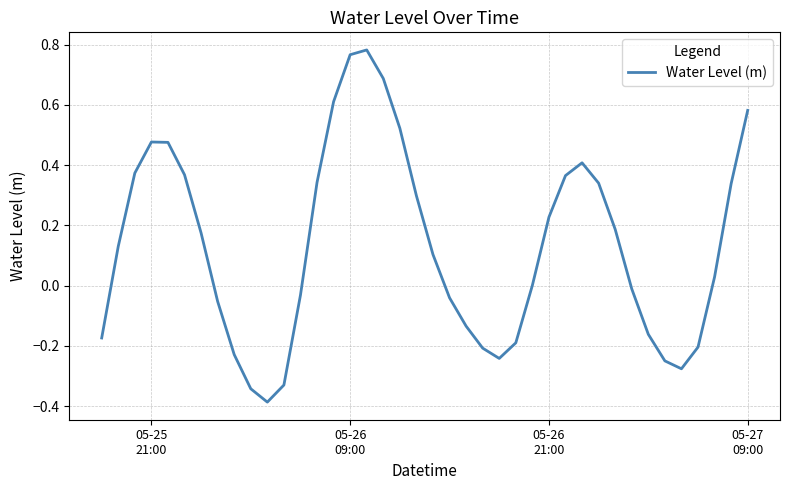

What is the difference between the maximum and minimum values?

1.2